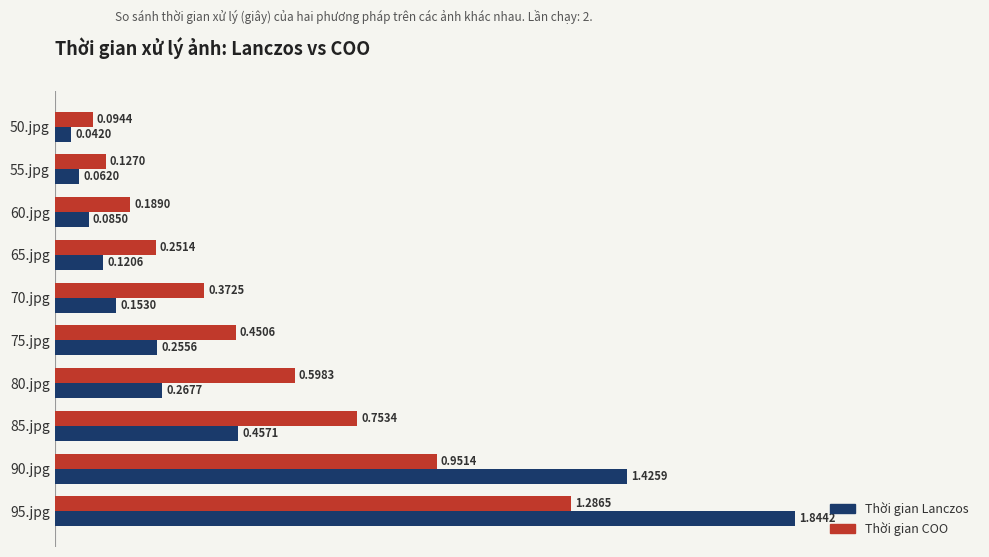

Which label corresponds to the largest value in the chart?

95.jpg